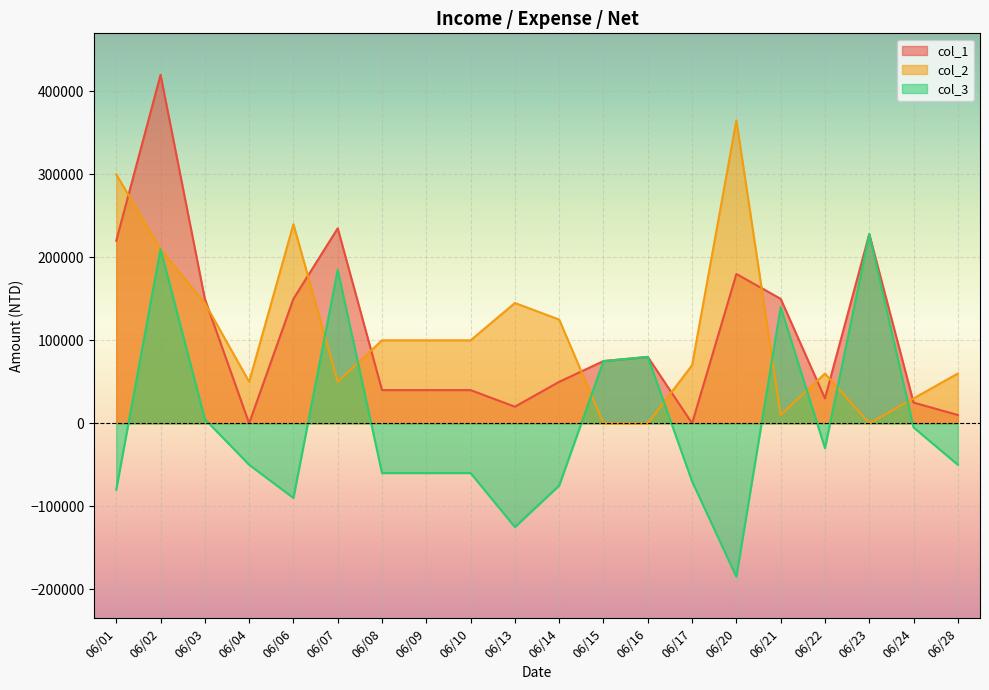

What is the value of the col_2 point at the 5th from the left?

240000